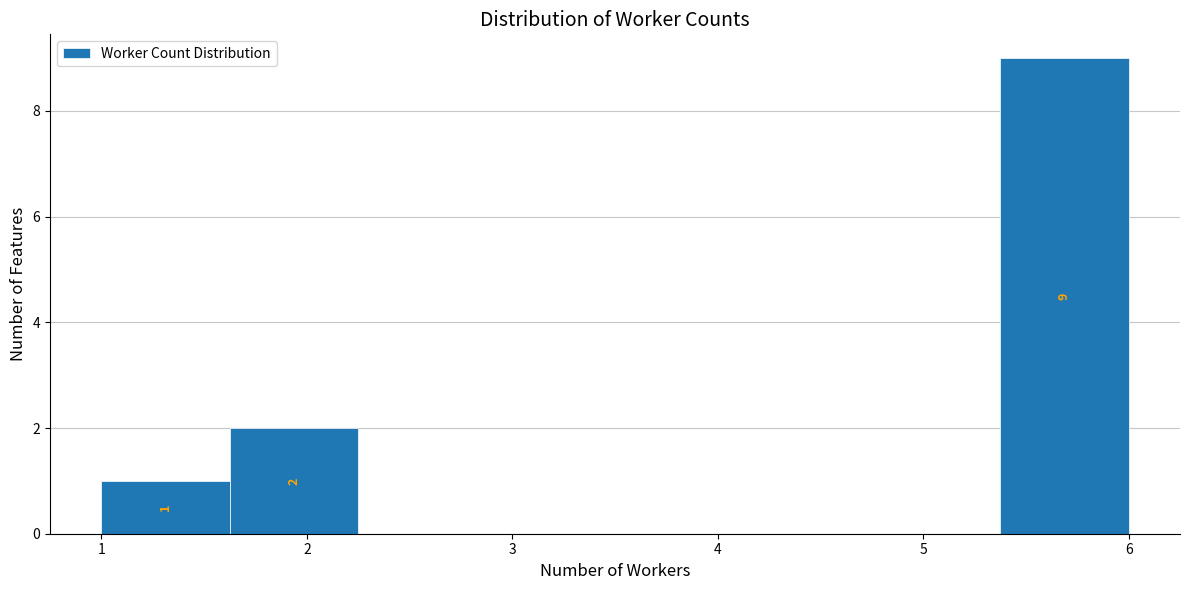

Over which range of the x-axis is the bar tallest?

5.4 to 6.0